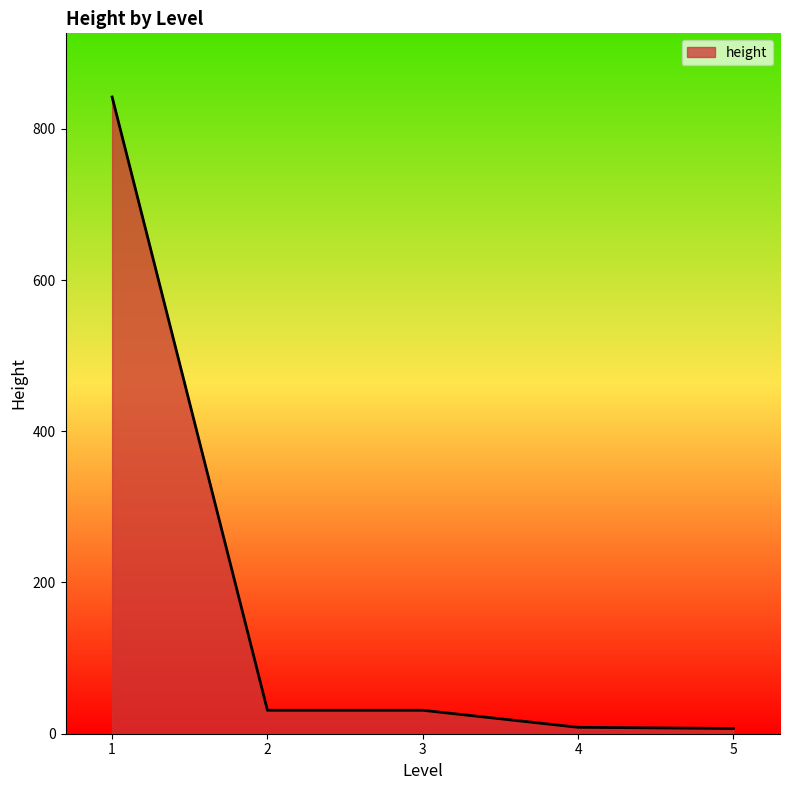

What is the maximum value shown in the chart?

842.0